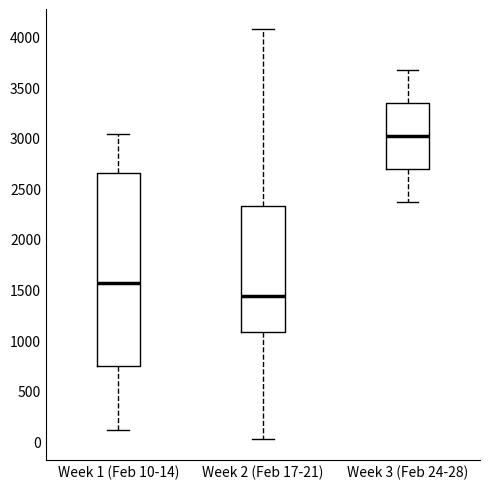

Which box is the tallest, from its lower edge to its upper edge?

Week 1 (Feb 10-14)